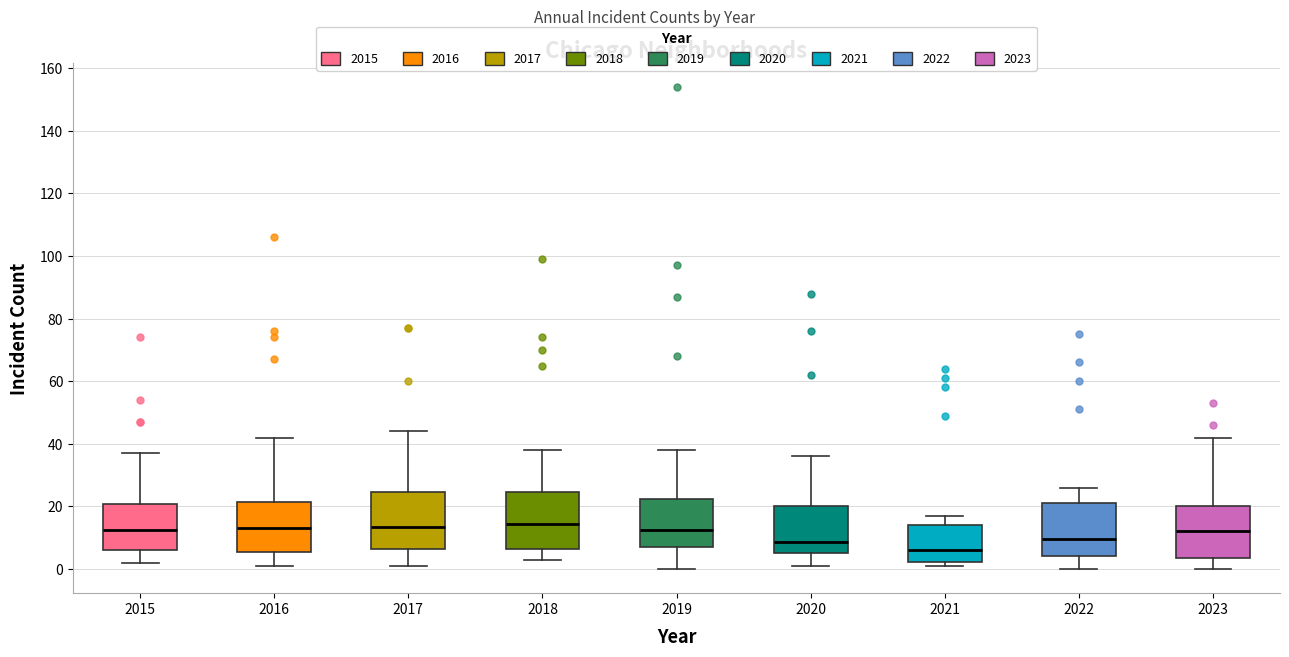

Which box has the lowest median line?

2021